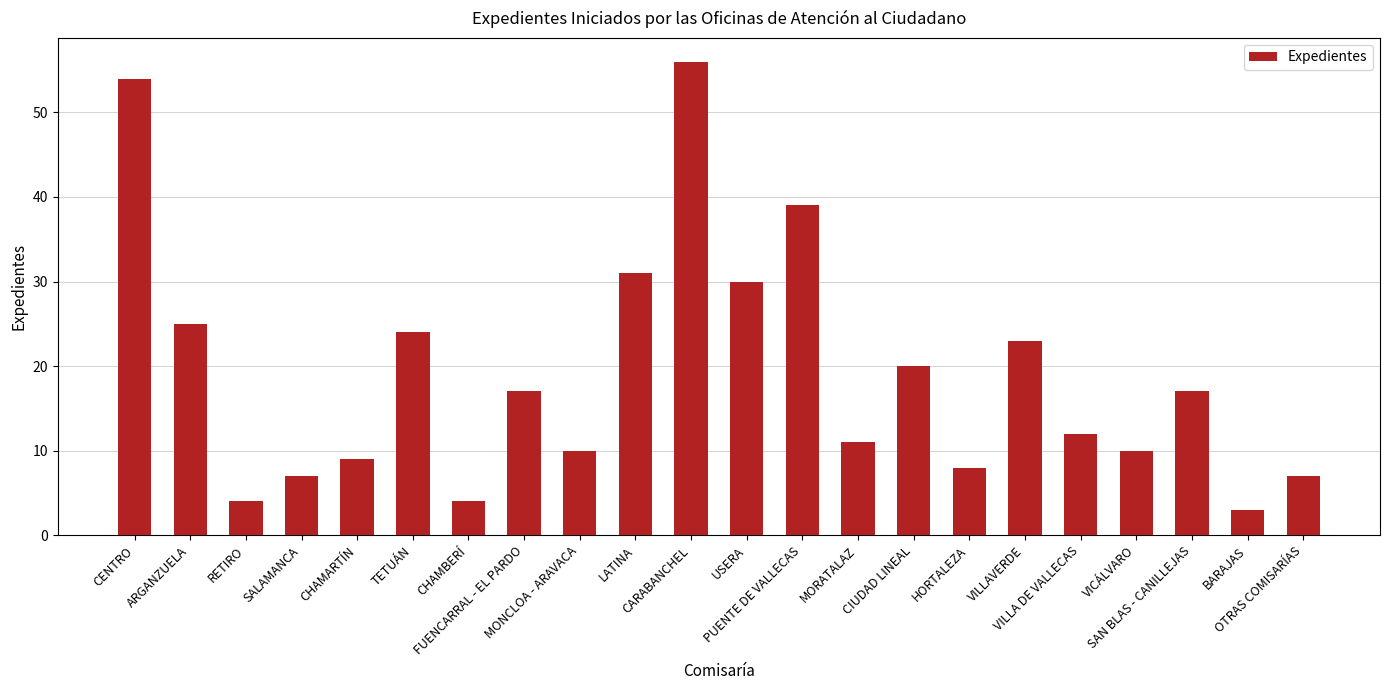

What is the approximate value at ARGANZUELA?

25